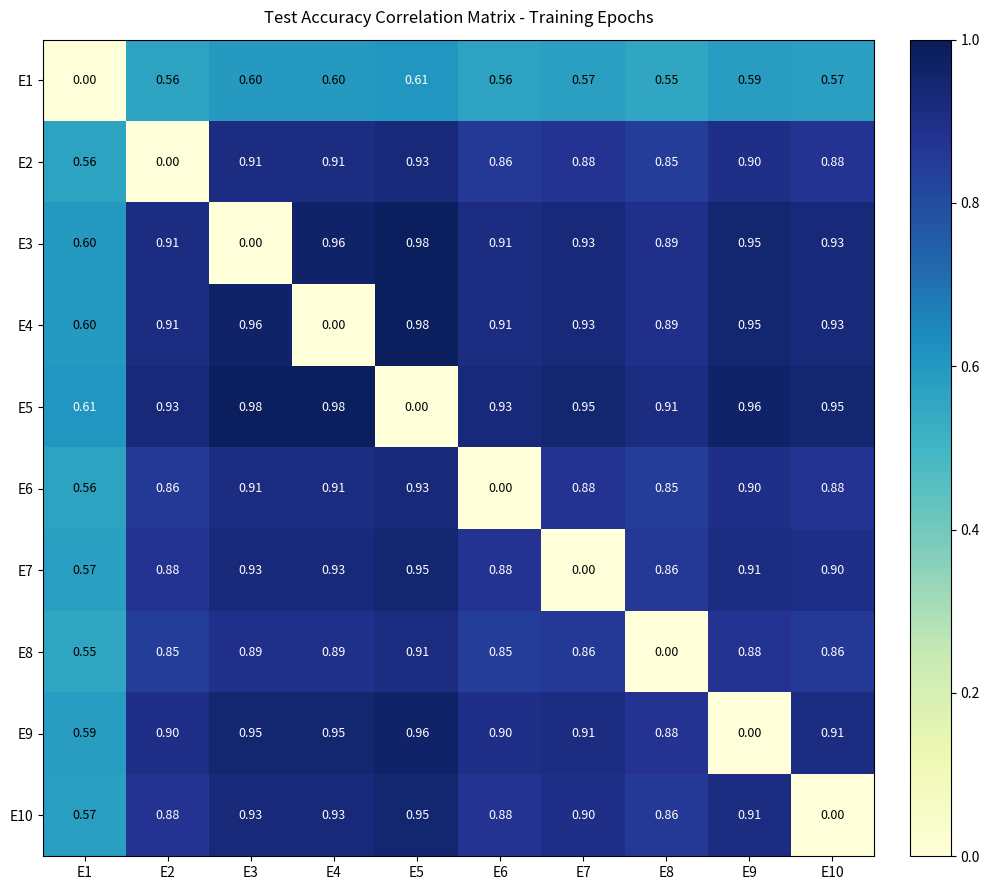

Which series has the largest total across all categories?

E5